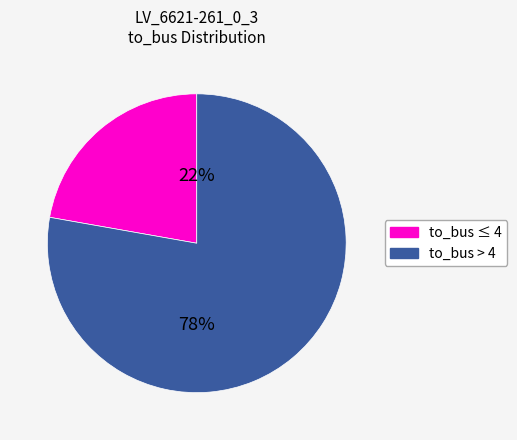

To the nearest percent, what is the difference between the largest and smallest slice percentages?

56%